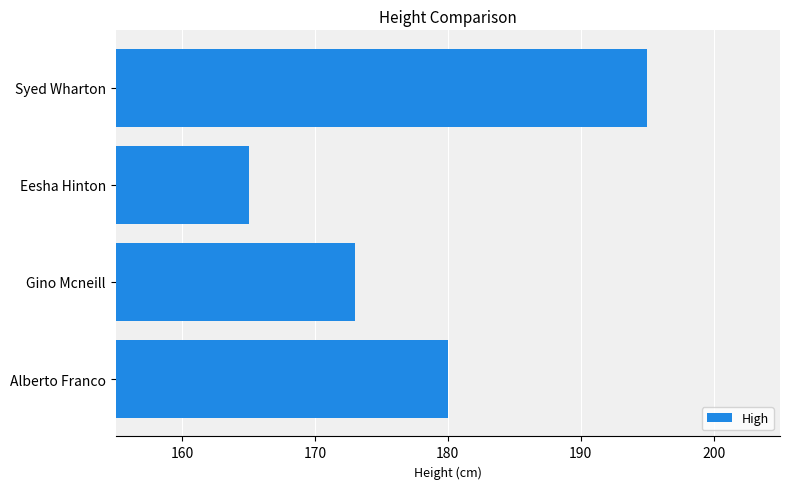

Which has a higher value, Syed Wharton or Eesha Hinton?

Syed Wharton